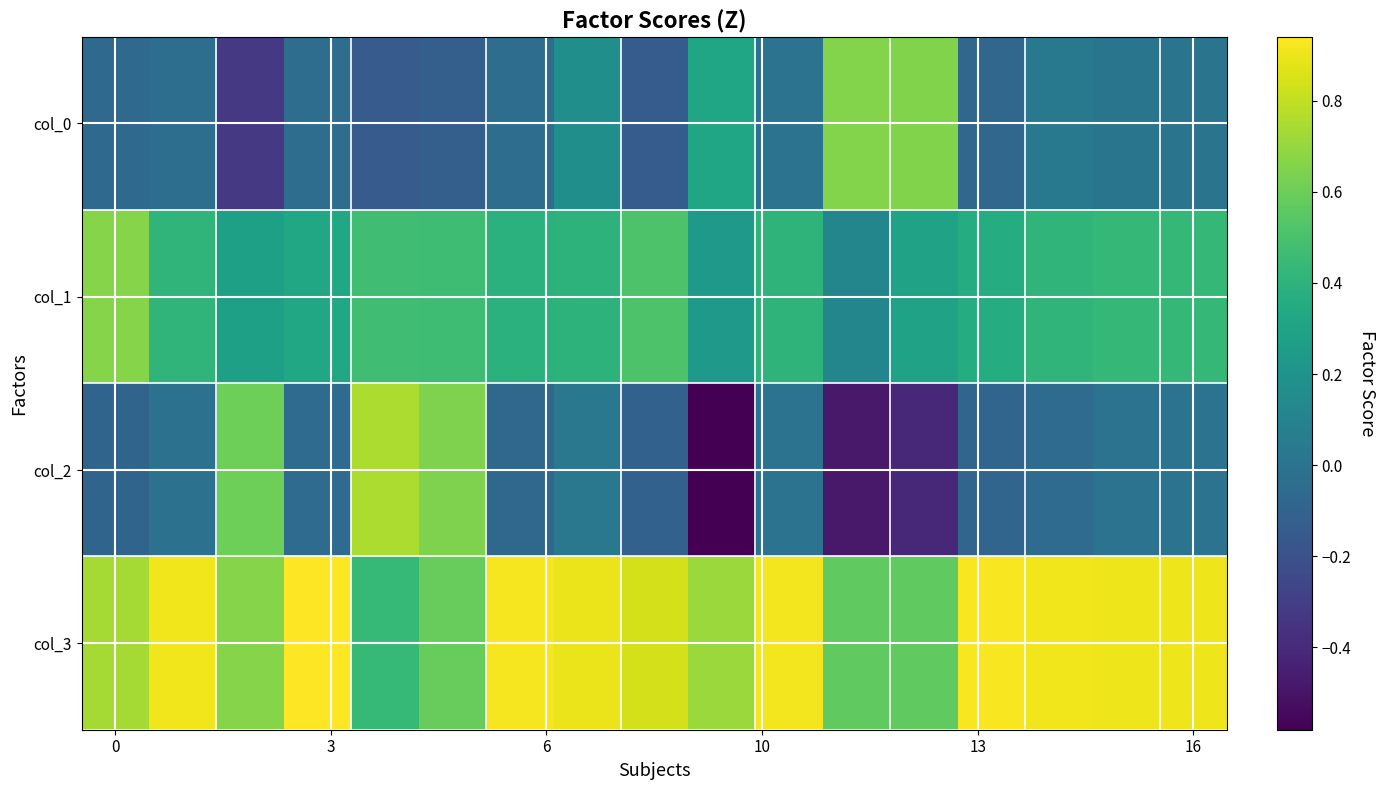

What is the greatest value displayed?

0.9